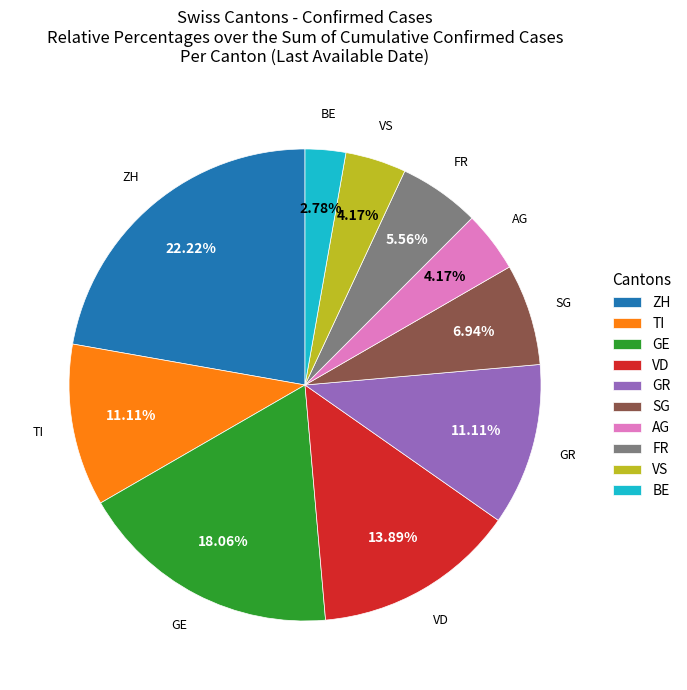

Do FR and VS together represent more than half of the pie?

No